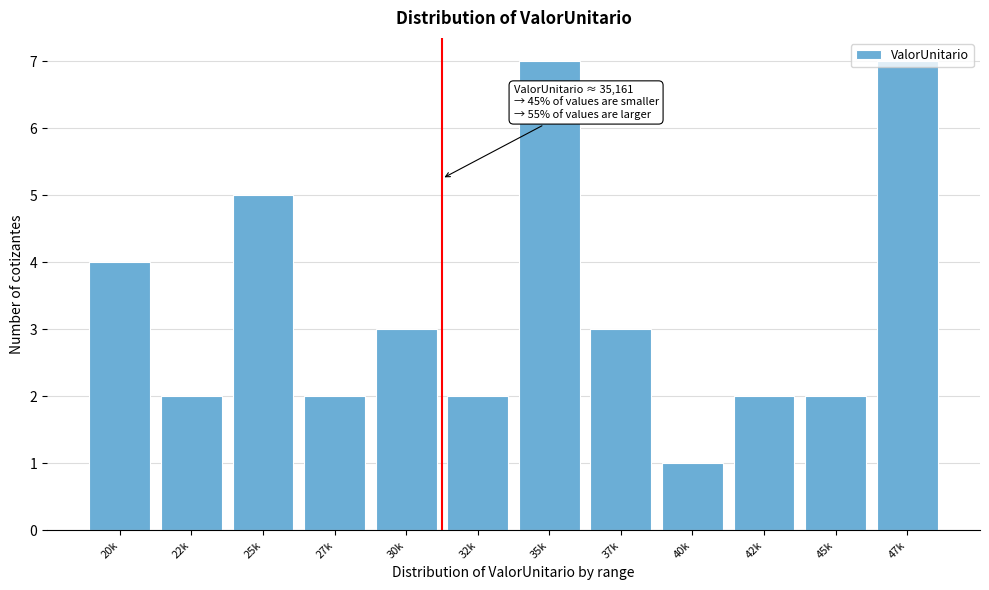

At which category does the chart reach its minimum across all series?

40k